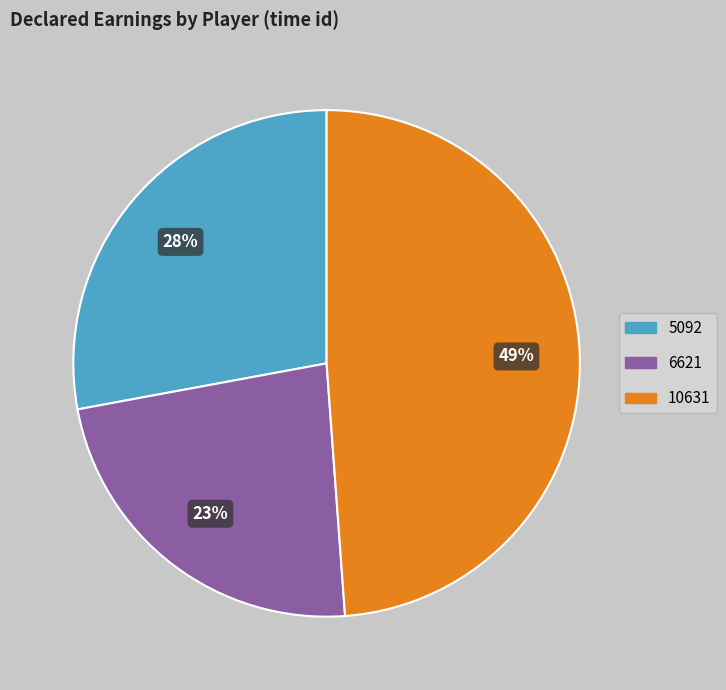

To the nearest percent, what is the difference between the largest and smallest slice percentages?

26%